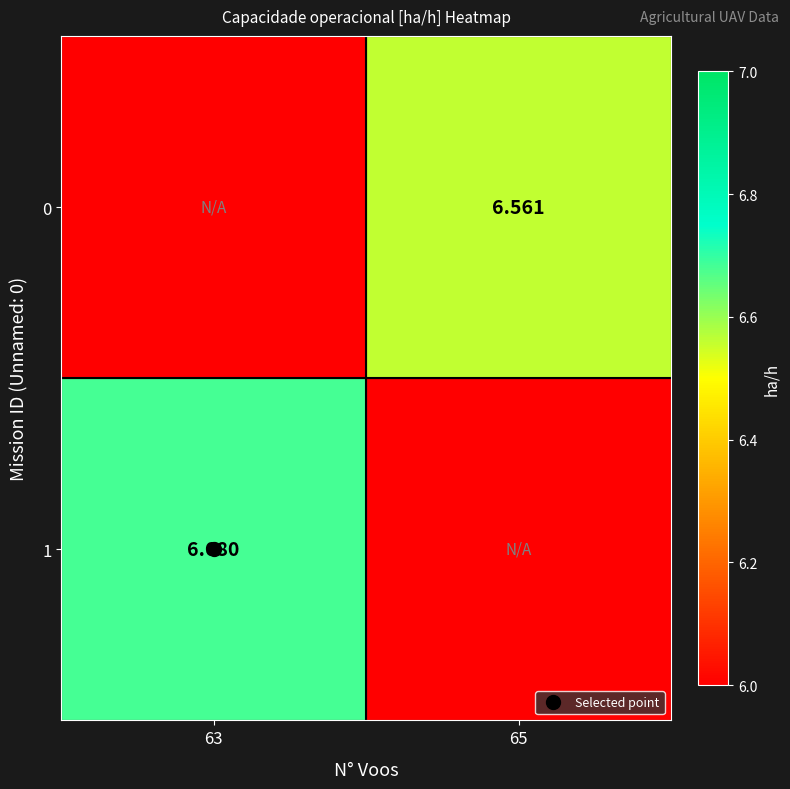

Where does the 0 series first go above 6?

65